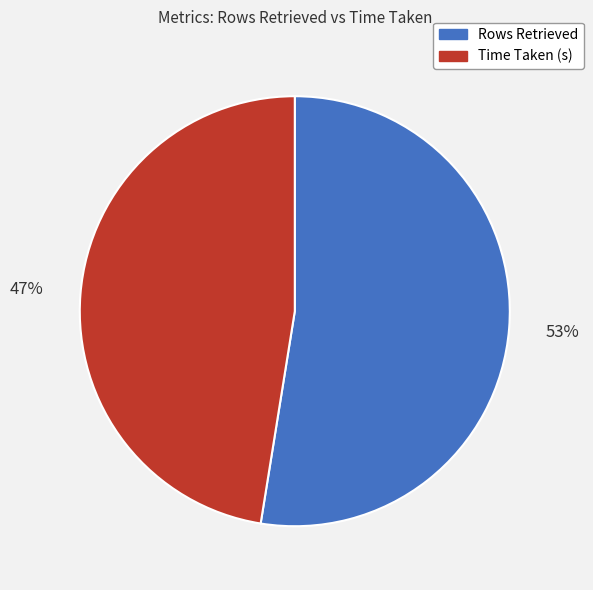

Which category has the smallest portion of the pie?

Time Taken (s)